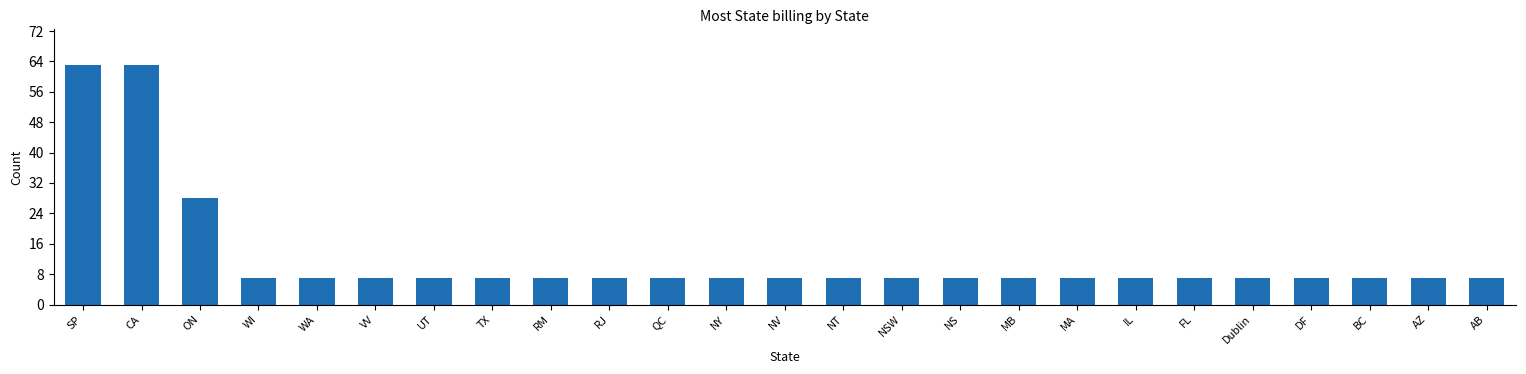

What value does the data have at MB?

7